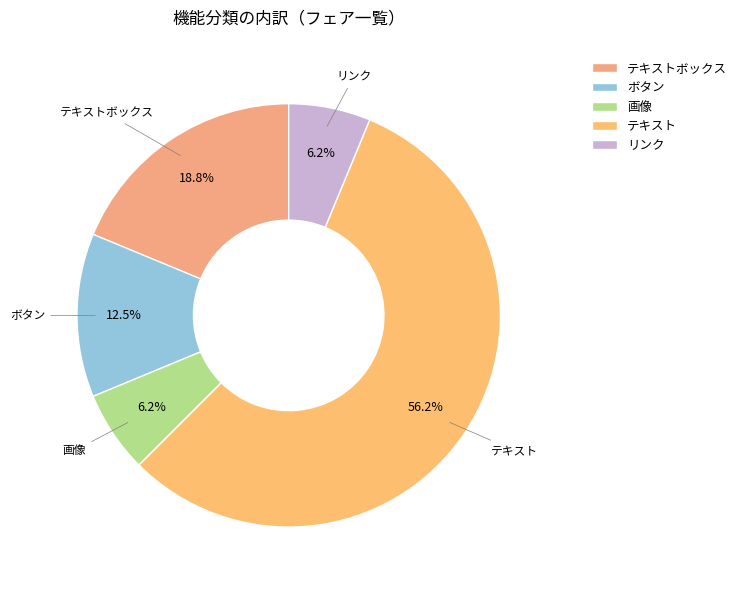

What is the largest slice in the pie chart?

テキスト